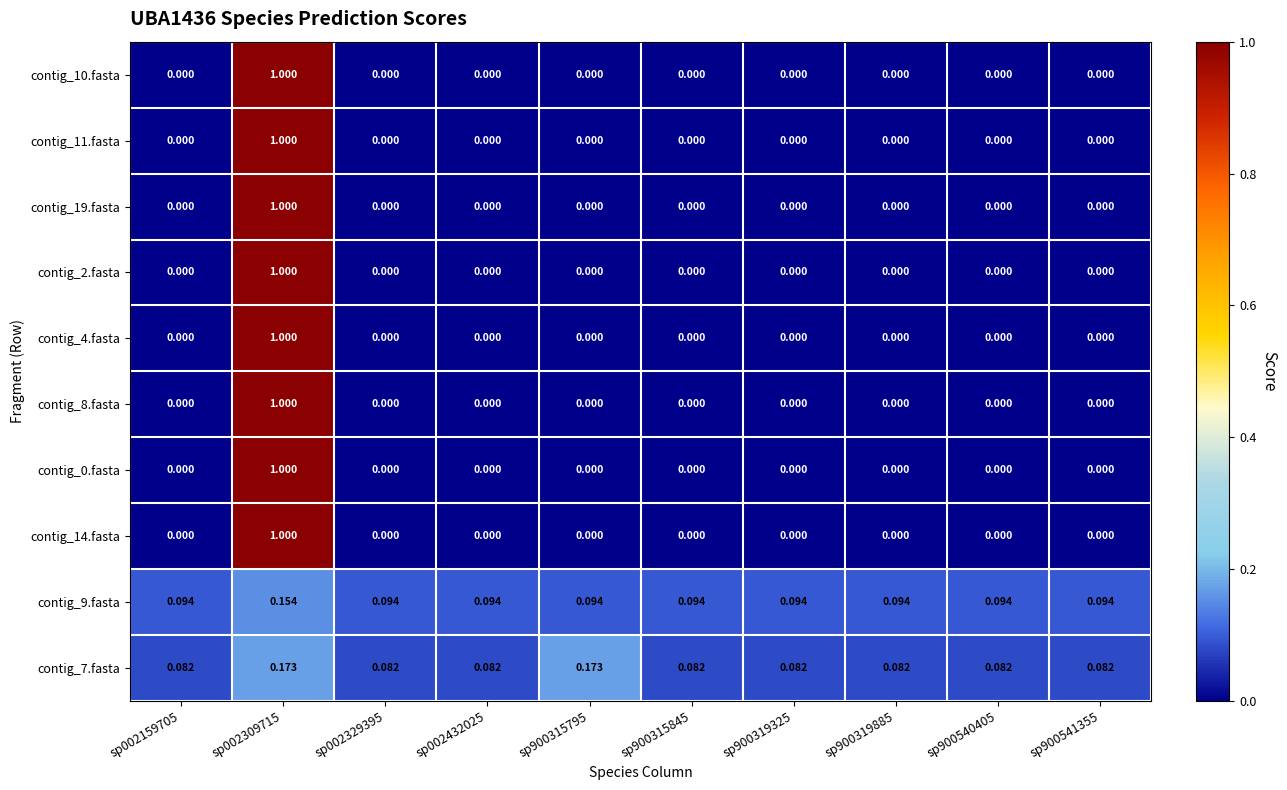

How many positive values does the contig_2.fasta series have?

1